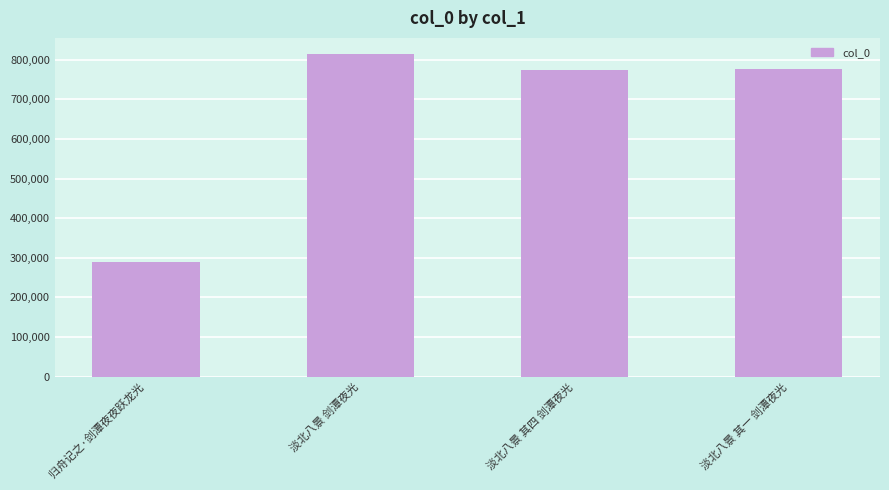

Which label corresponds to the smallest value in the chart?

归舟记之·剑潭夜夜跃龙光